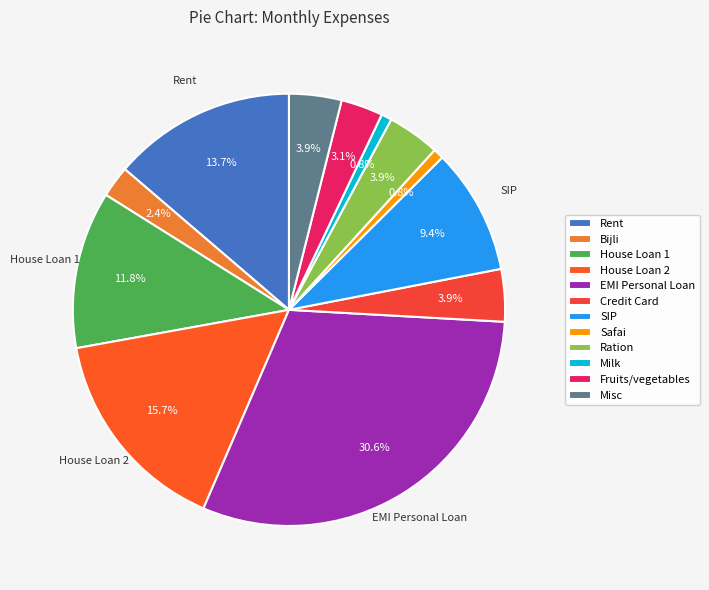

To the nearest percent, what is the difference between the Rent and Milk slice percentages?

13%